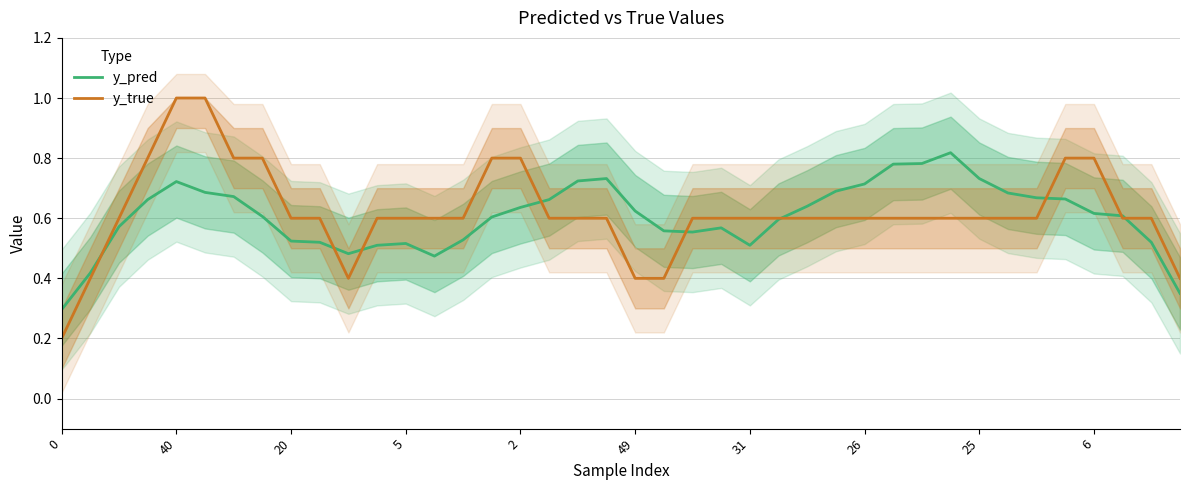

Is it true that y_pred equals 0.8 at 31?

False